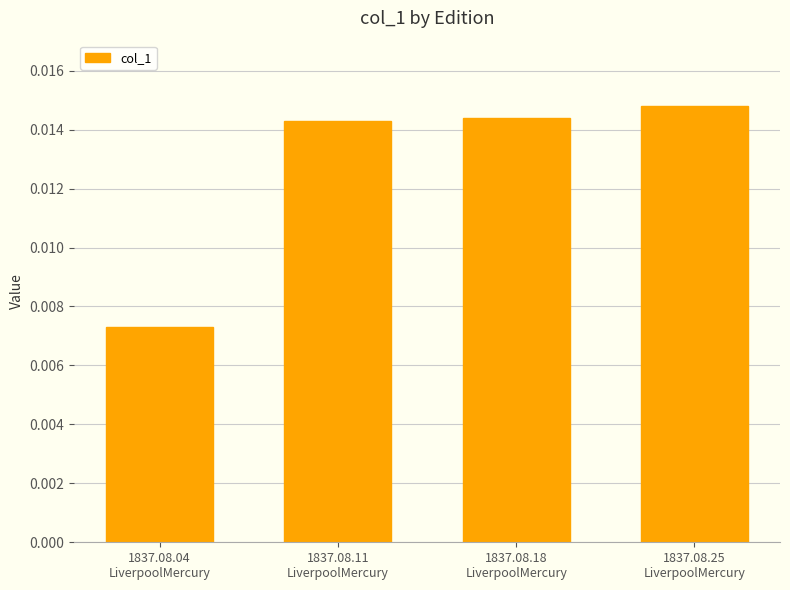

How many values are between 0 and 1?

4